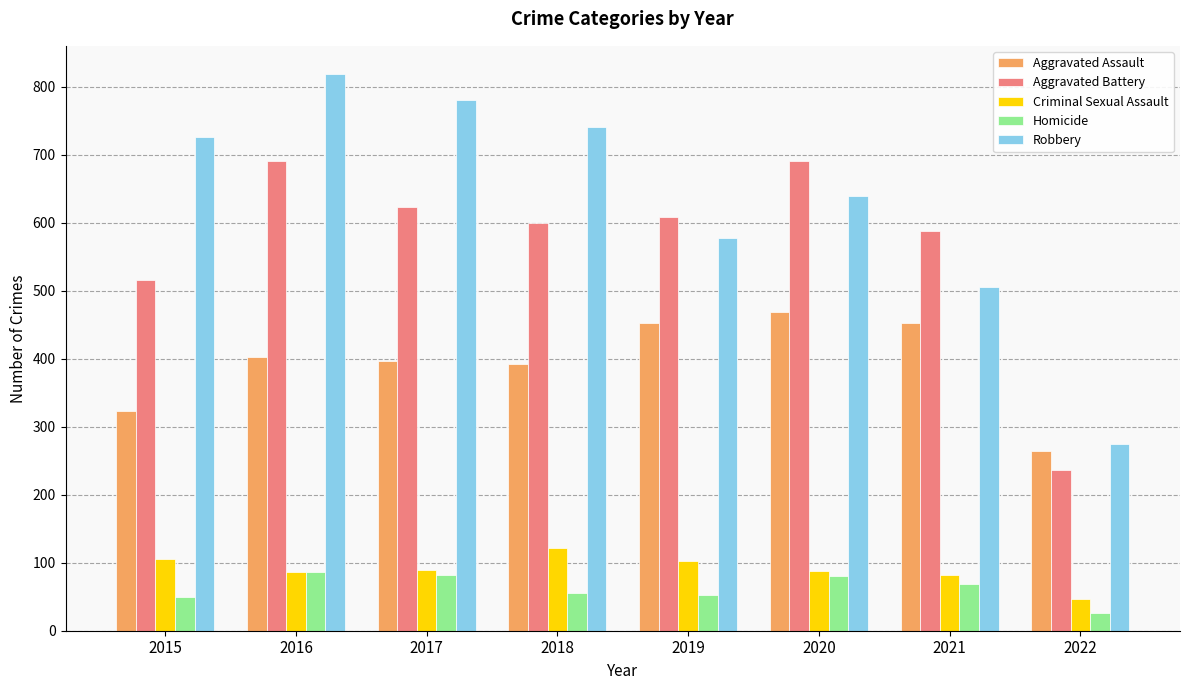

Read the Aggravated Battery value at 2015.

515